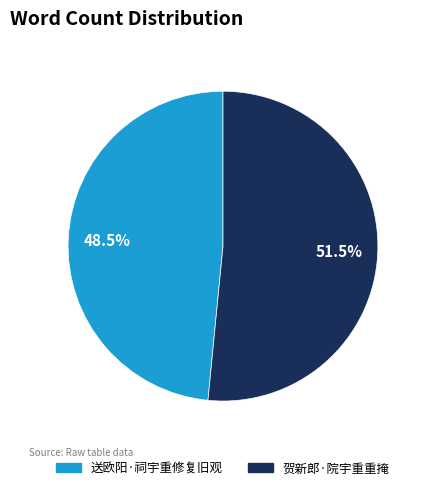

What is the ratio of the value at 送欧阳·祠宇重修复旧观 to the value at 贺新郎·院宇重重掩?

0.9